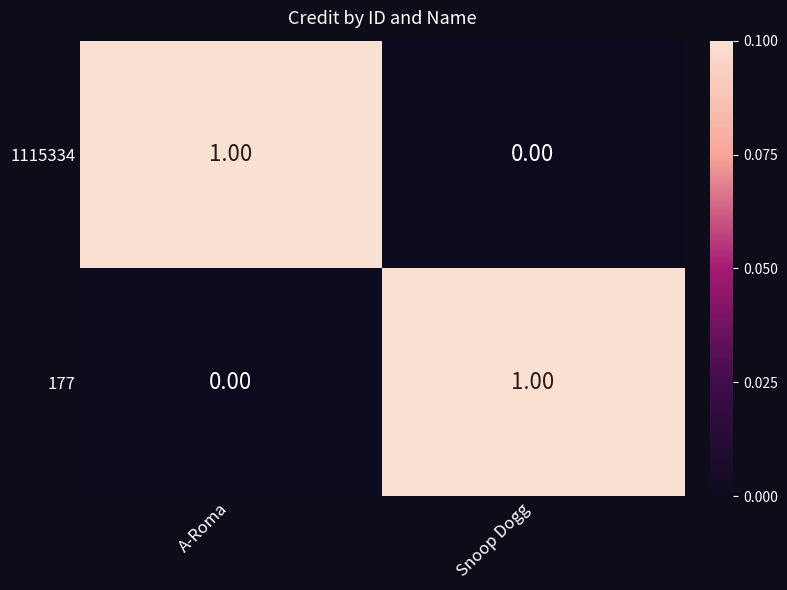

Rank the categories by 177 value from lowest to highest.

A-Roma, Snoop Dogg